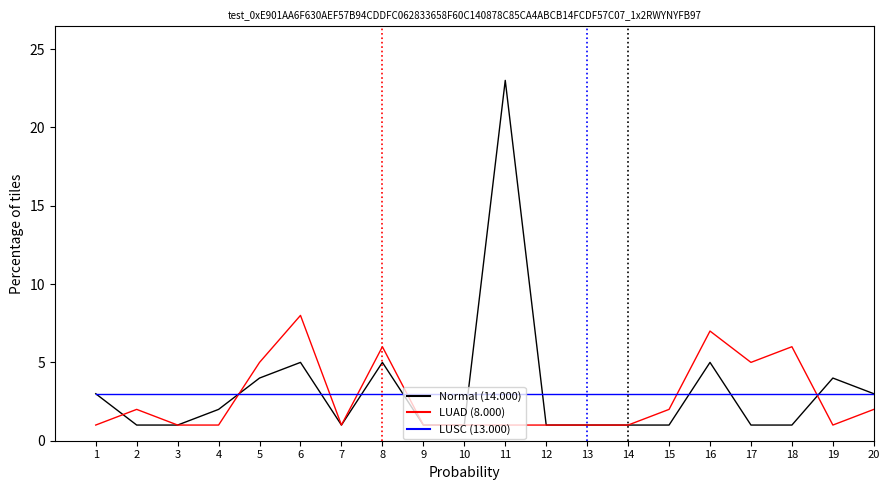

Reading left to right, transcribe all the data shown in this chart.

Normal: 3	1	1	2	4	5	1	5	1	1	23	1	1	1	1	5	1	1	4	3
LUAD: 1	2	1	1	5	8	1	6	1	1	1	1	1	1	2	7	5	6	1	2
LUSC: 3	3	3	3	3	3	3	3	3	3	3	3	3	3	3	3	3	3	3	3